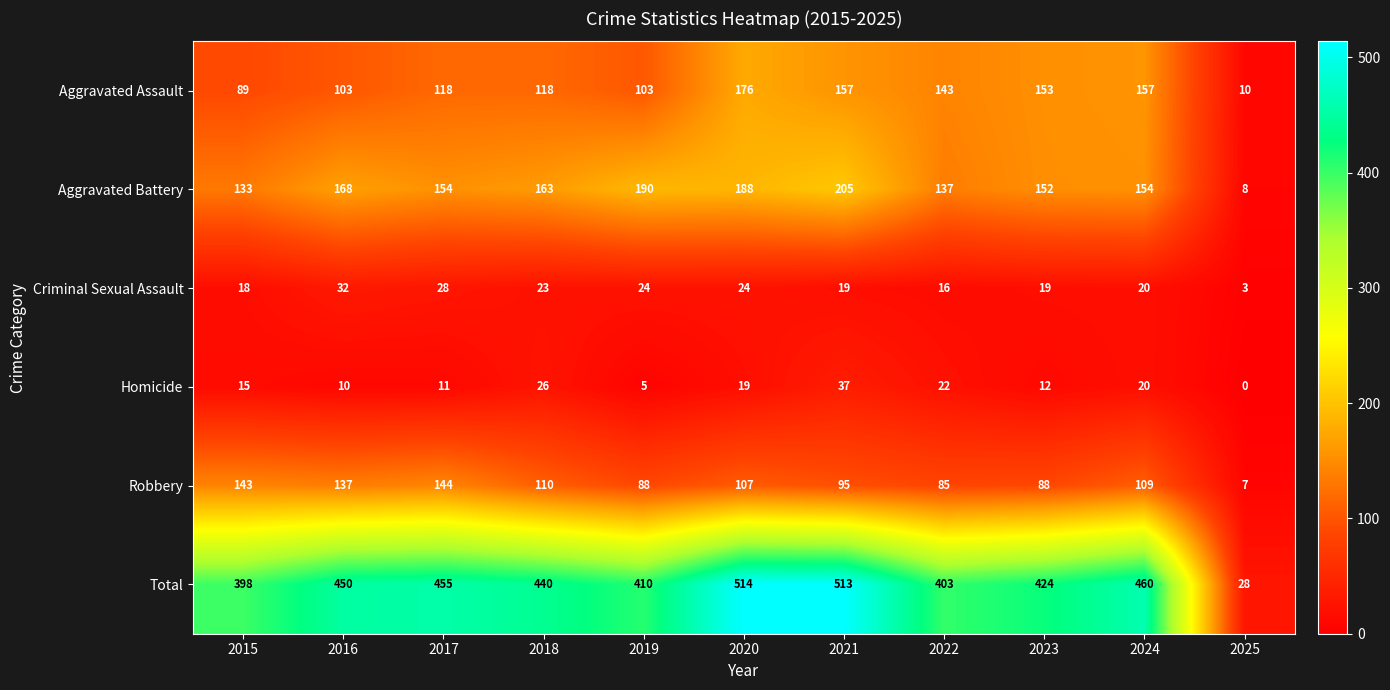

True or false: Total has a value of 352 at 2021.

False